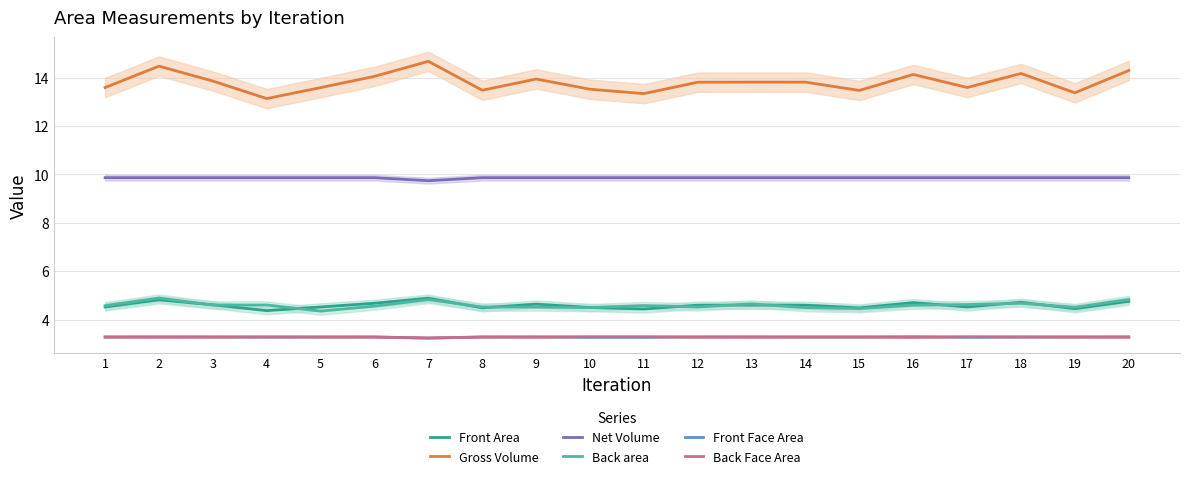

What is the difference between the highest and lowest values at 2?

11.2